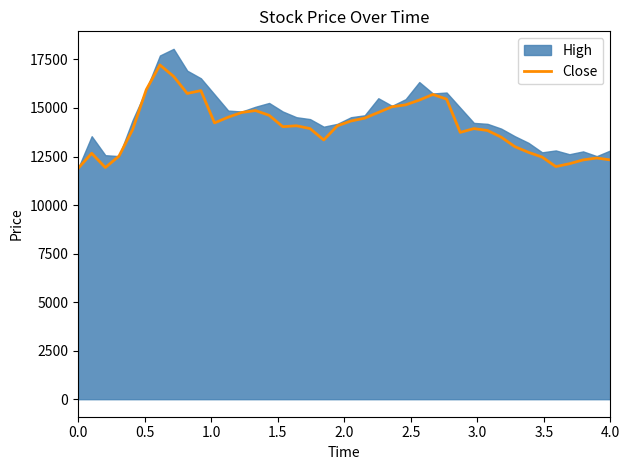

What is the sum of all values?

561608